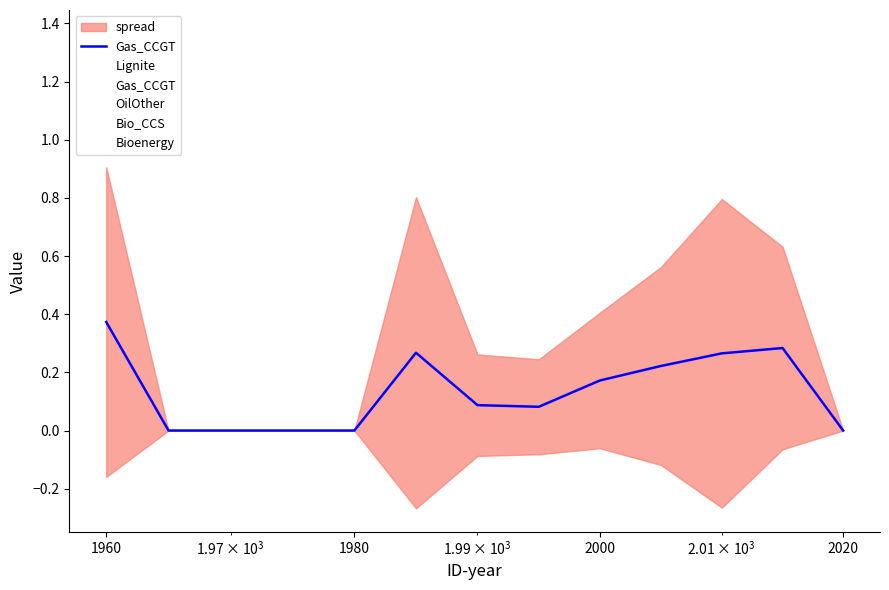

Is this an area chart (filled region under the line)?

No